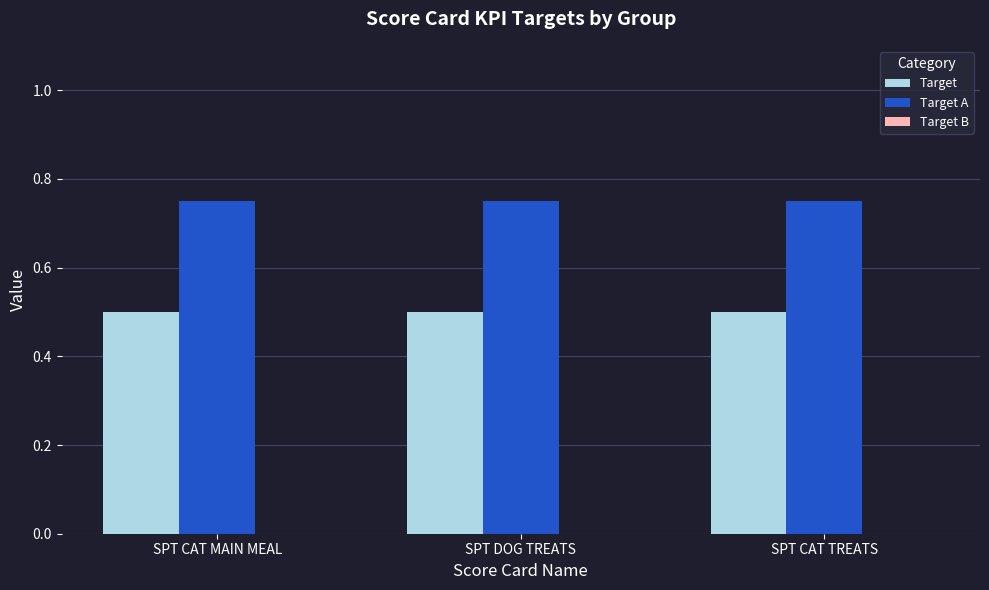

What is the sum of the Target A values at SPT CAT TREATS and SPT CAT MAIN MEAL?

1.5